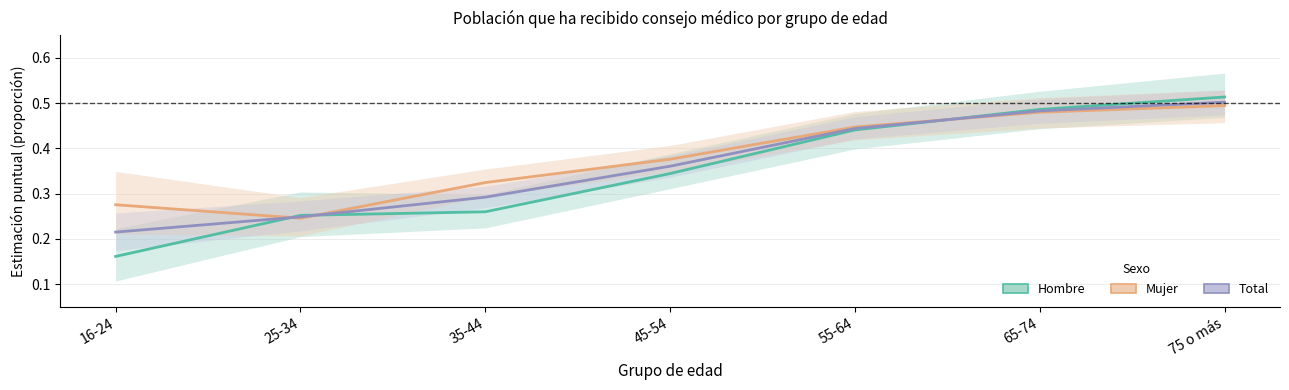

How many times do Hombre and Total cross each other?

3